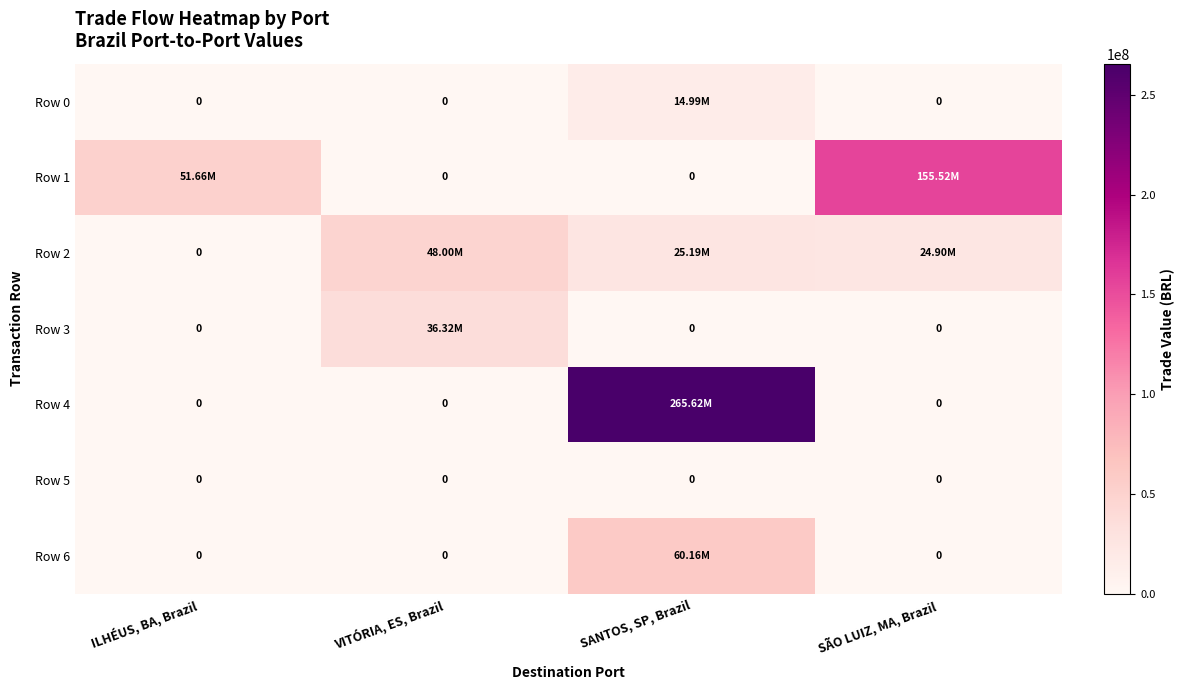

Is it true that Row 6 equals -40747675.2 at VITÓRIA, ES, Brazil?

False